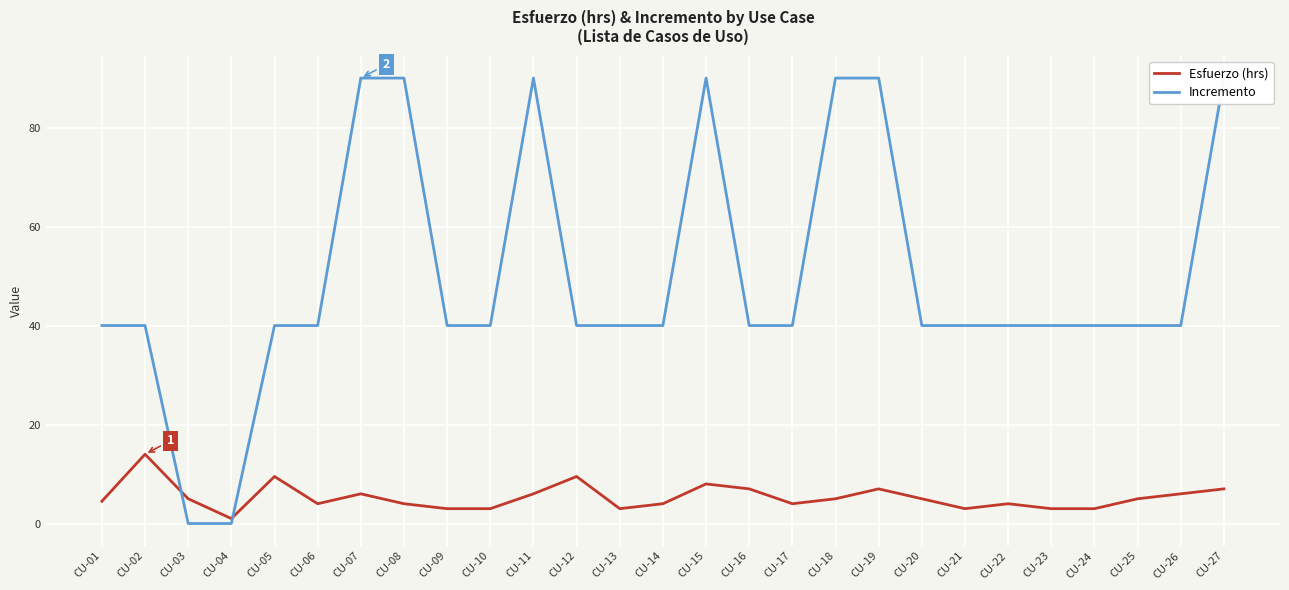

Reading left to right, what are all the values shown in this chart?

Esfuerzo (hrs): 4.5	14.0	5.0	1.0	9.5	4.0	6.0	4.0	3.0	3.0	6.0	9.5	3.0	4.0	8.0	7.0	4.0	5.0	7.0	5.0	3.0	4.0	3.0	3.0	5.0	6.0	7.0
Incremento: 40.0	40.0	0.0	0.0	40.0	40.0	90.0	90.0	40.0	40.0	90.0	40.0	40.0	40.0	90.0	40.0	40.0	90.0	90.0	40.0	40.0	40.0	40.0	40.0	40.0	40.0	90.0